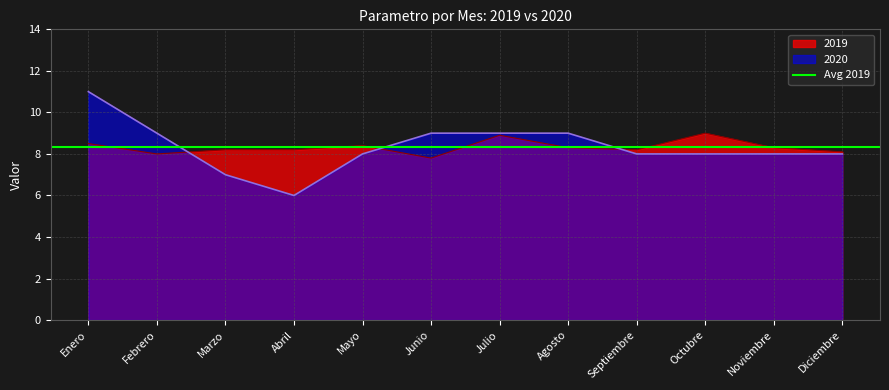

At which label does 2020 reach its minimum?

Abril